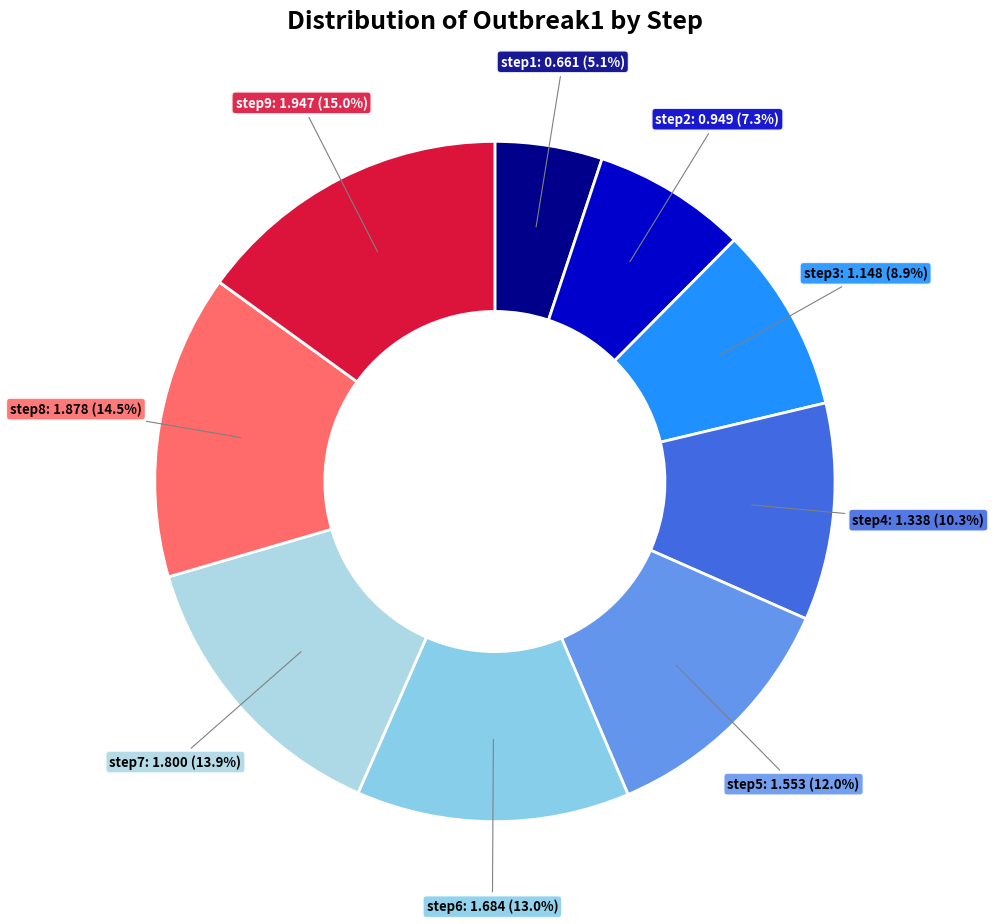

To the nearest percent, what is the average slice percentage?

11%